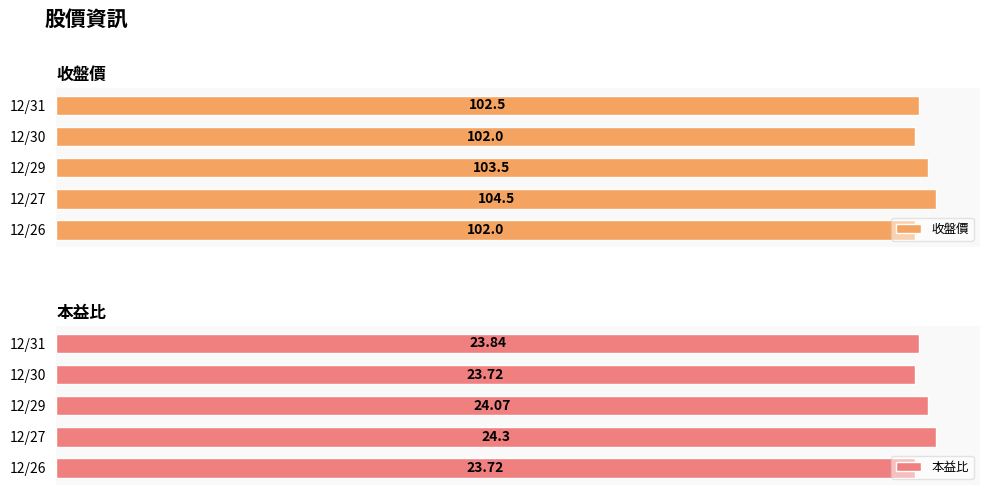

What are all the series names shown in the legend?

收盤價, 本益比